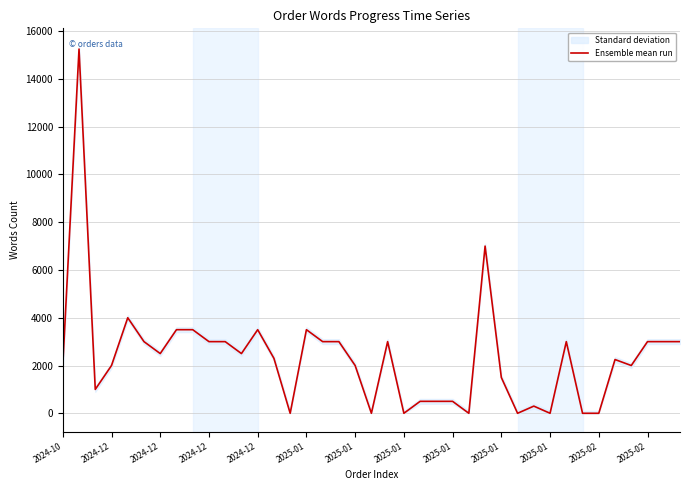

At which category does the chart reach its peak across all series?

2024-12